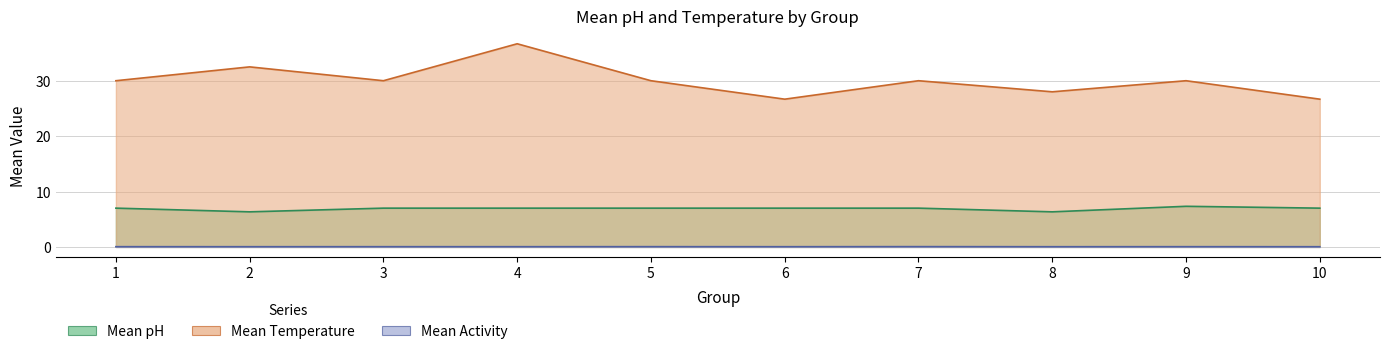

True or false: Mean Activity and Mean Temperature intersect in this chart.

False